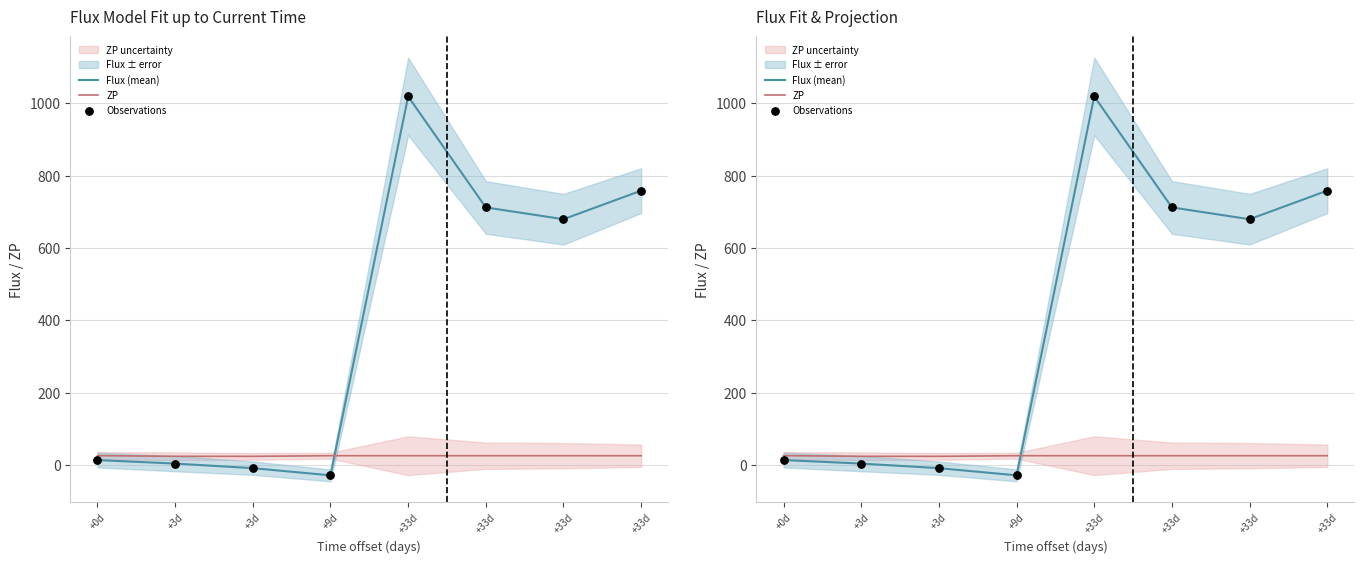

Which series reaches the maximum Y coordinate?

Flux (mean)